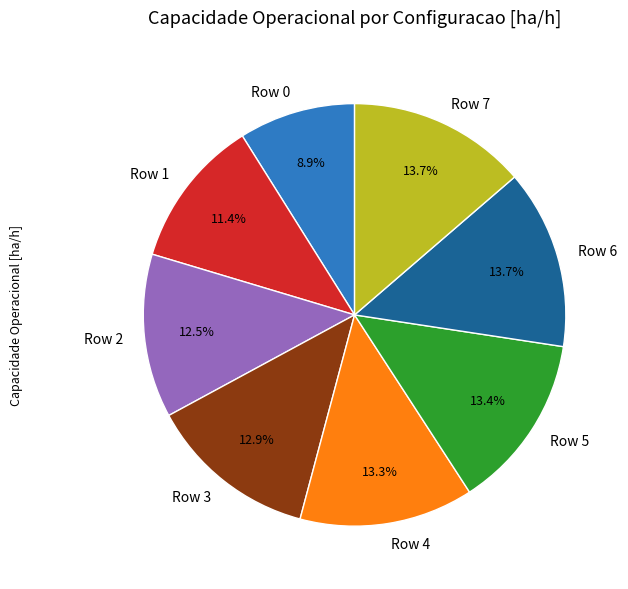

Count the number of slices in the pie.

8